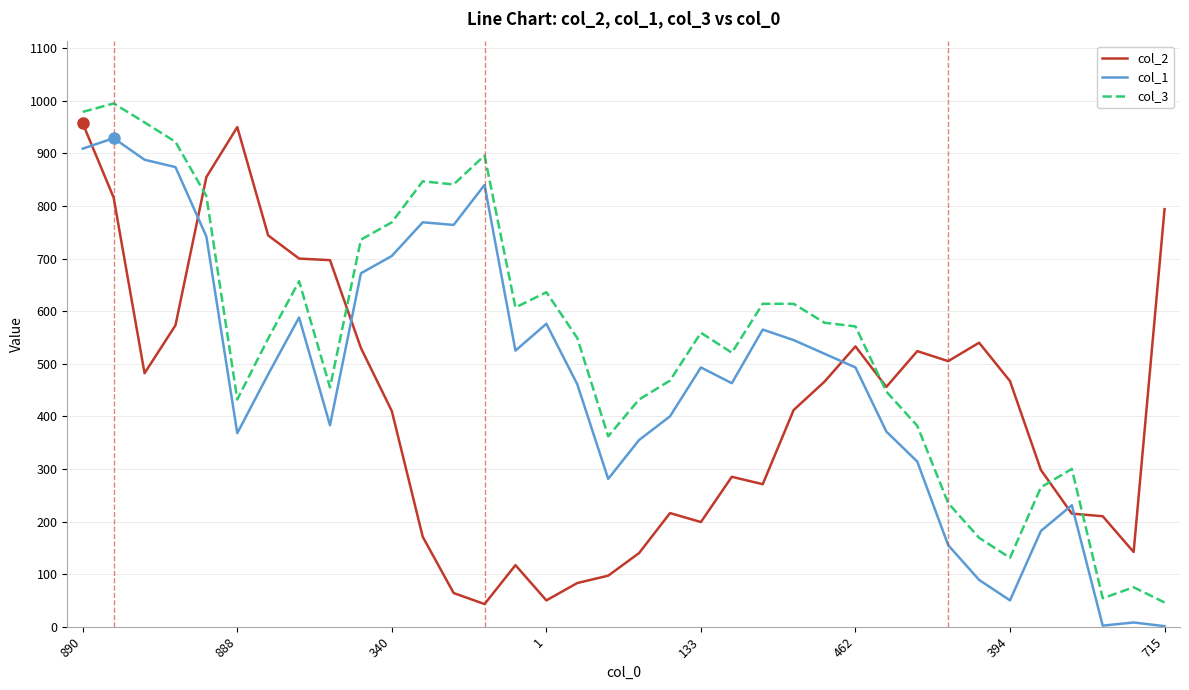

True or false: col_2 has more than 0 interior local peaks.

True